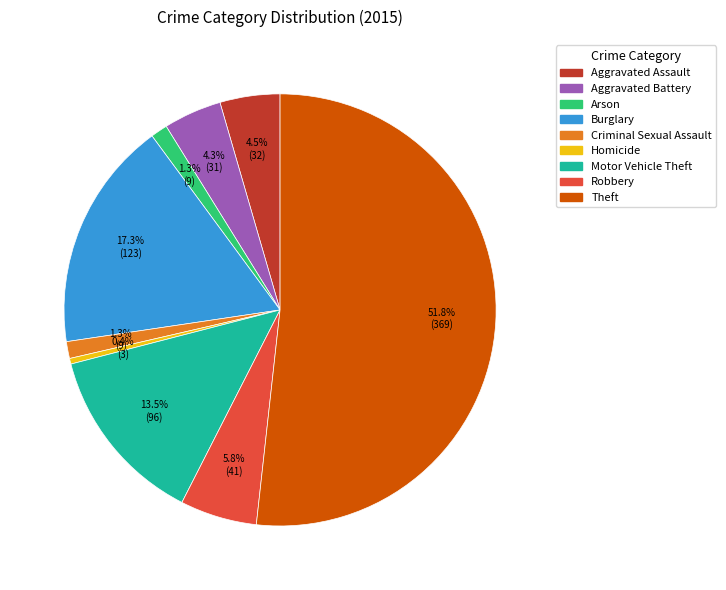

The Criminal Sexual Assault slice represents 7% of the pie. True or false?

False